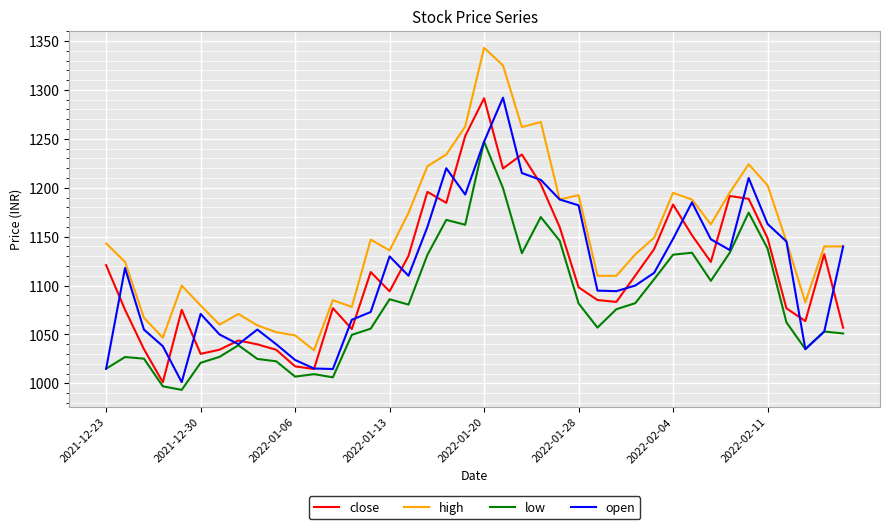

What is the minimum value shown in the chart?

993.4